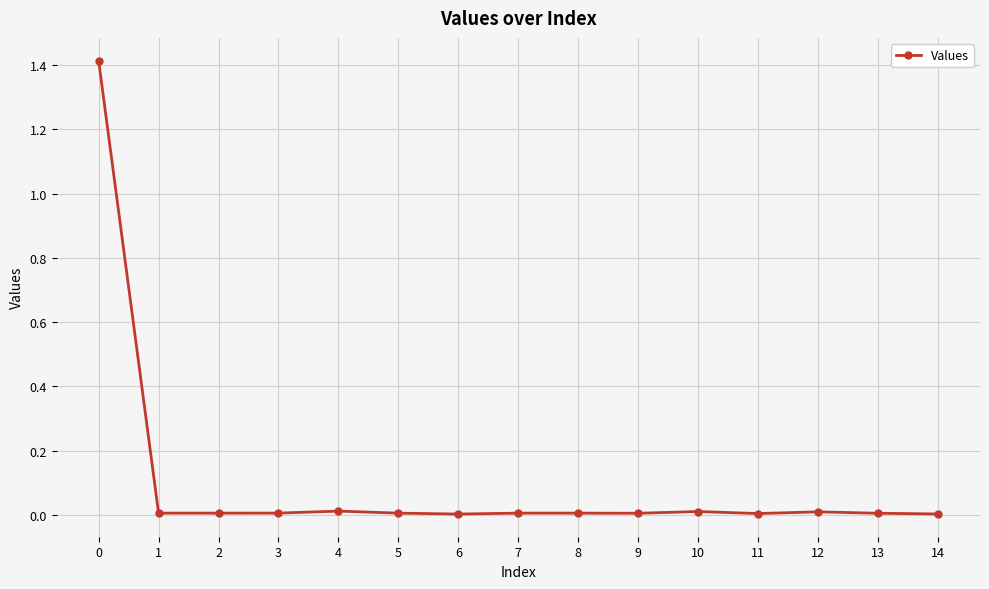

True or false: the data has more than 1 interior local peaks.

True